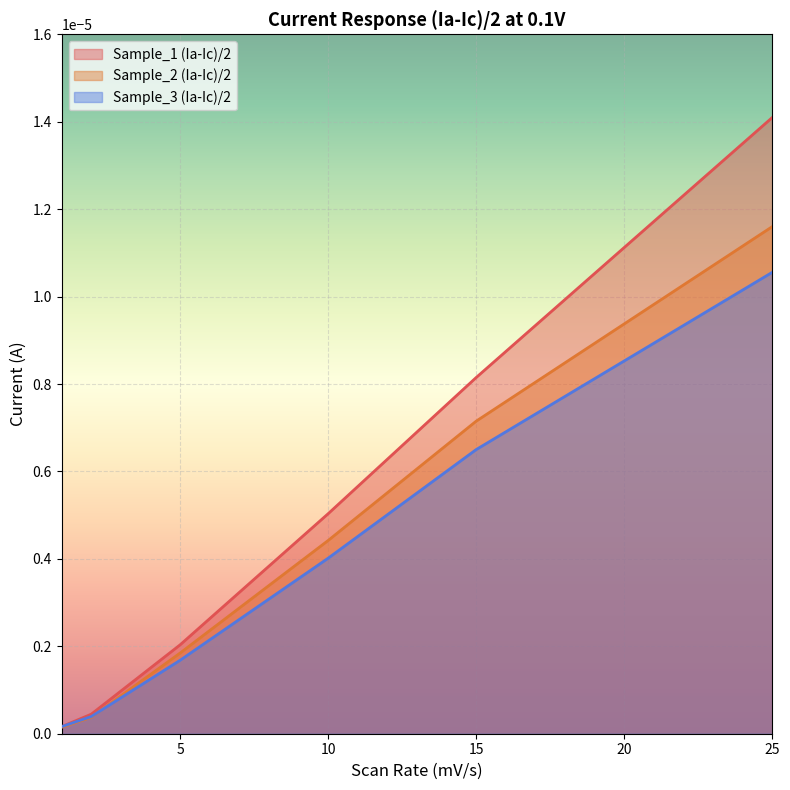

The value of Sample_3 (Ia-Ic)/2 at 1 is 0.0. True or false?

True